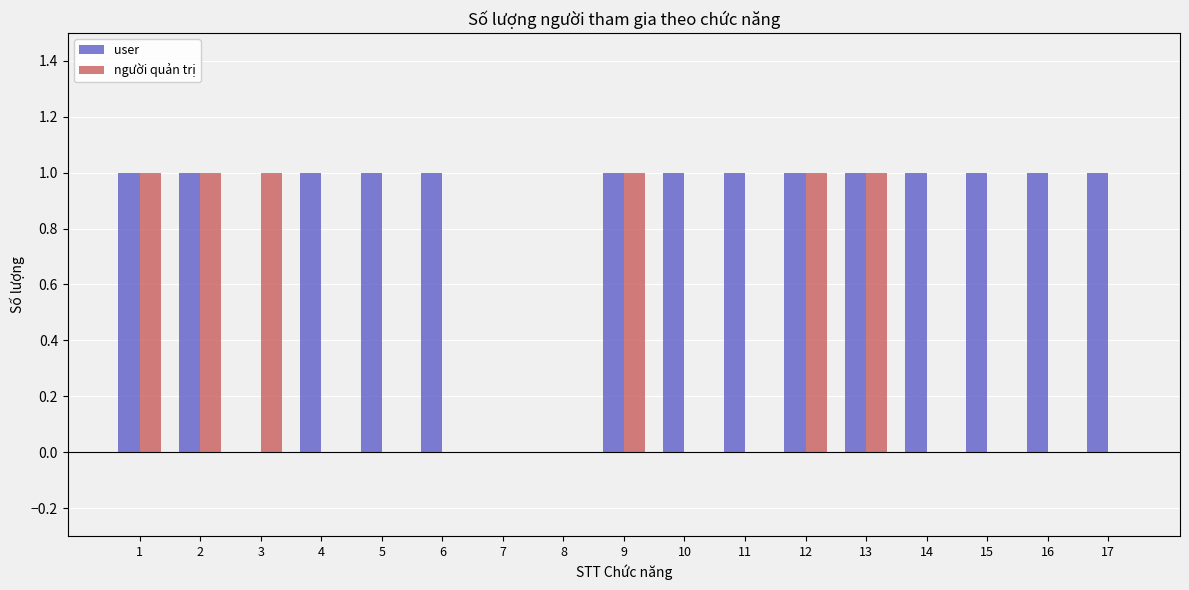

Between 2 and 14, which series saw the biggest shift?

người quản trị